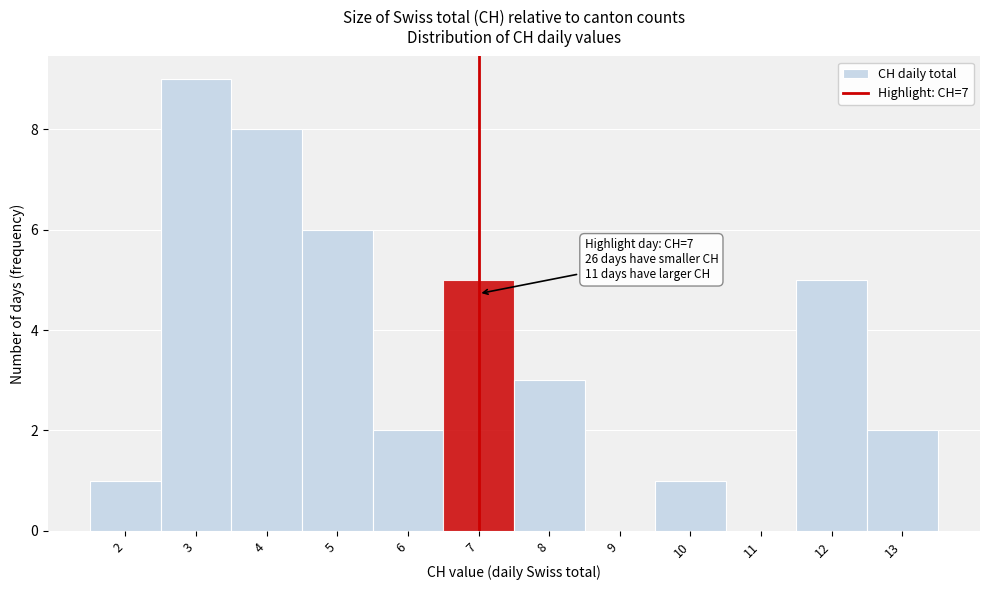

Over which range of the x-axis is the bar tallest?

2.5 to 3.5